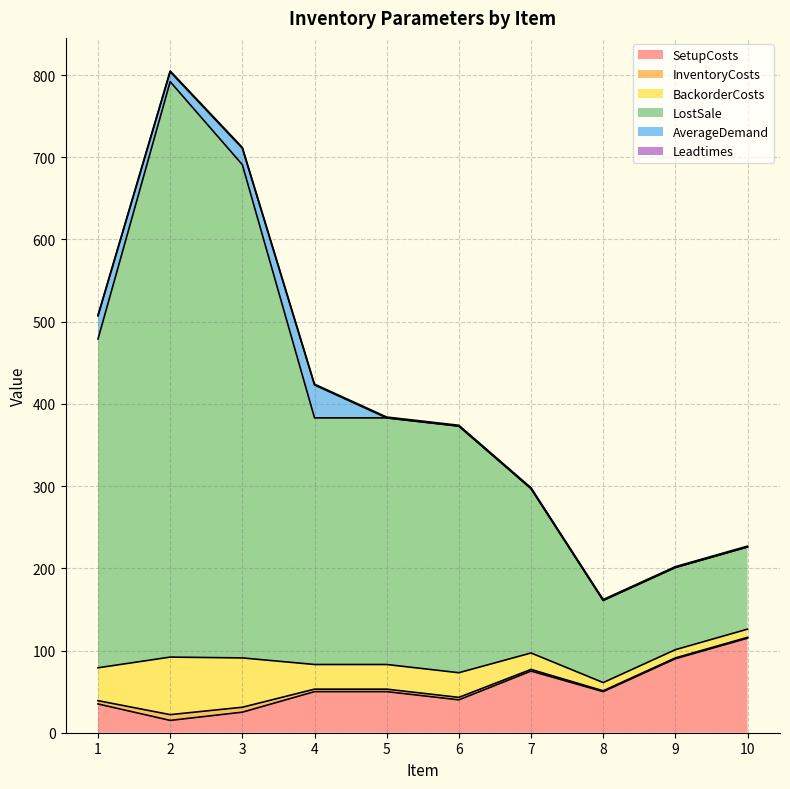

In LostSale, how many points are lower than both neighbors (excluding endpoints)?

1